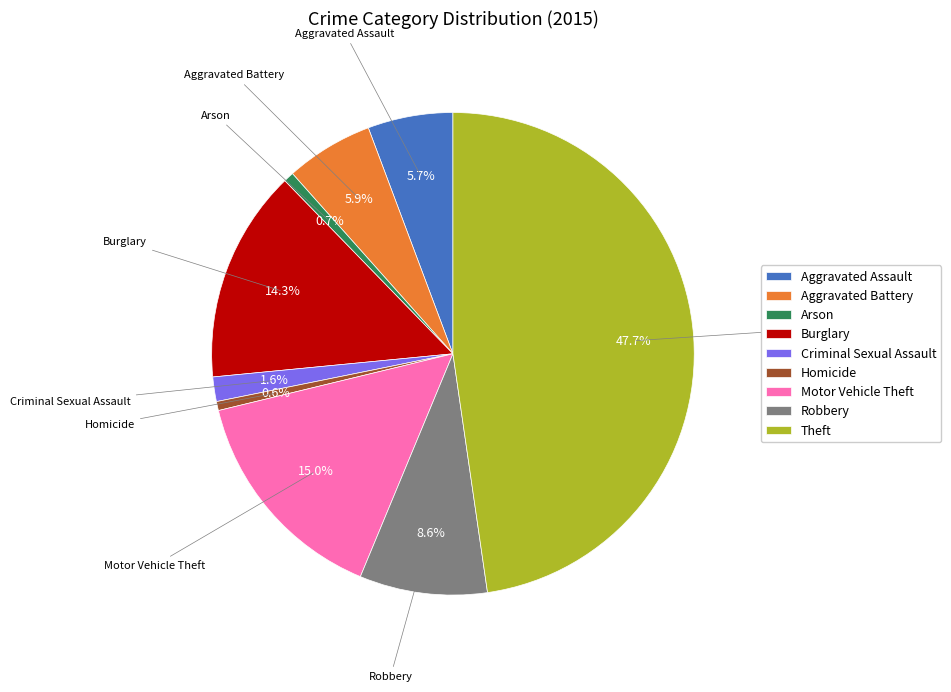

Does Motor Vehicle Theft represent more than half of the total?

No